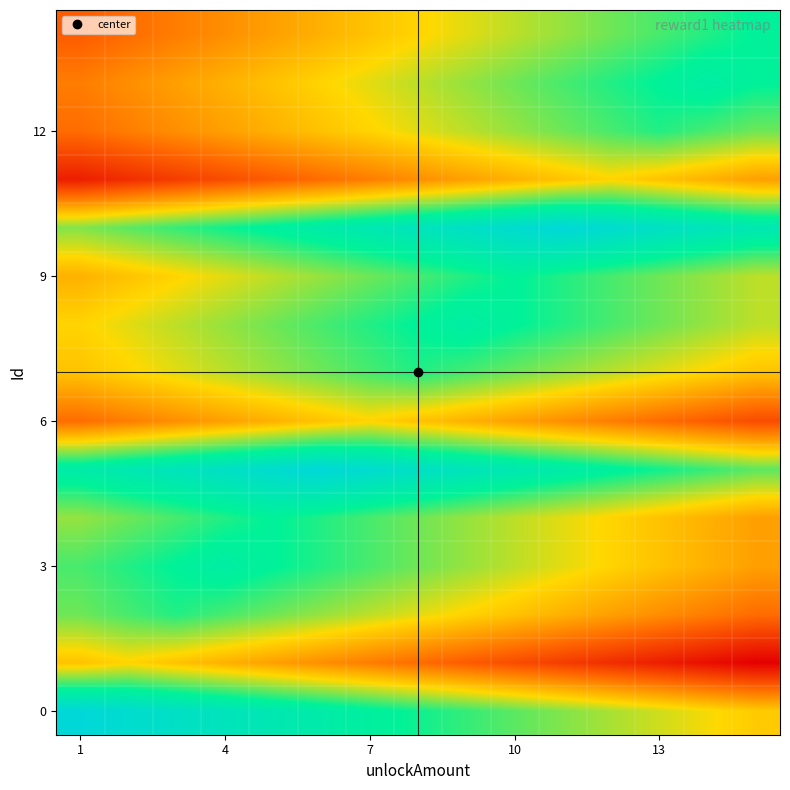

At how many categories does at least one series exceed 9064?

8